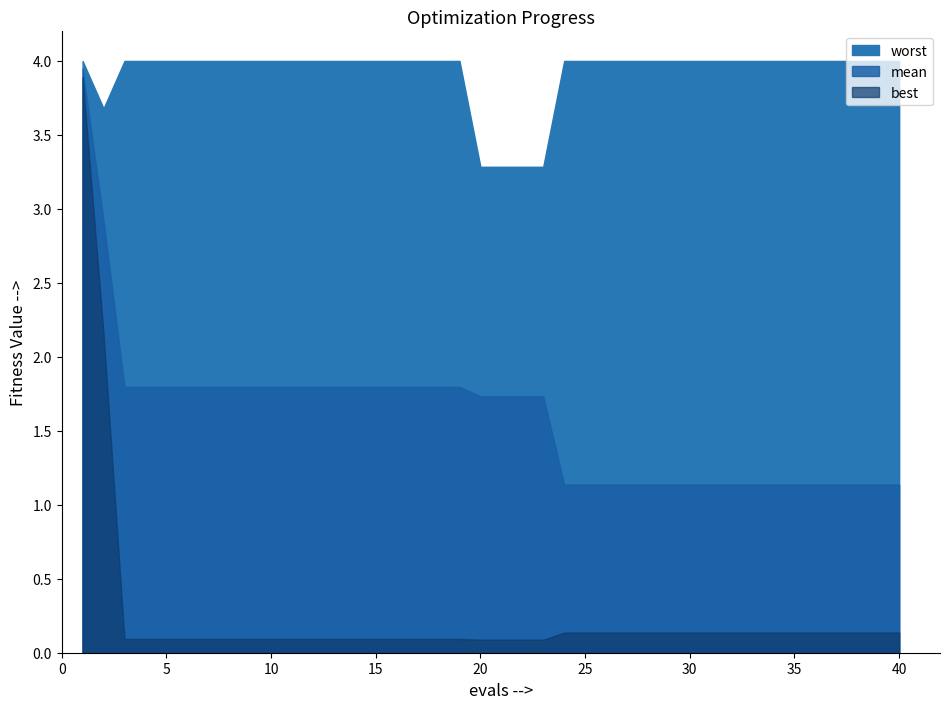

What is the minimum value shown in the chart?

0.1